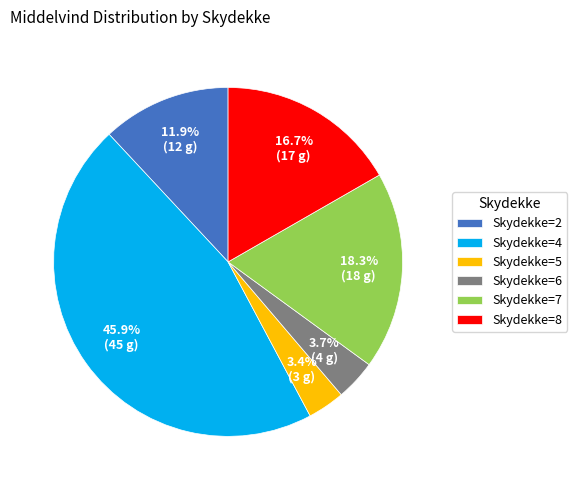

Which slice is the largest?

Skydekke=4